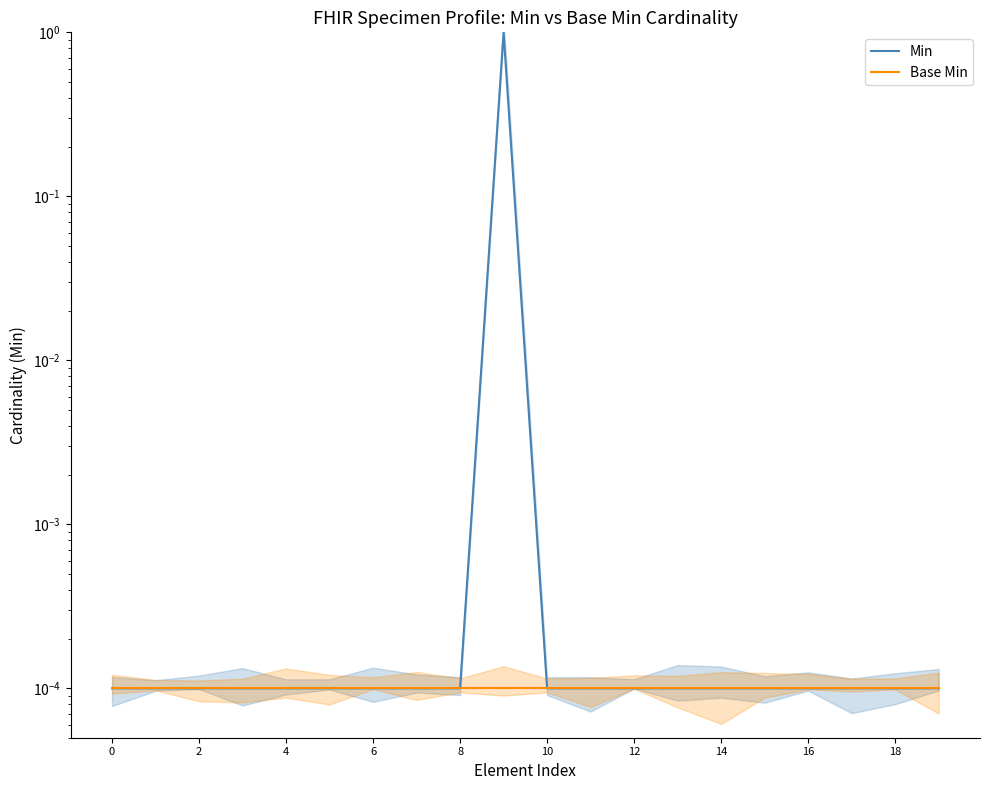

What are all the series names shown in the legend?

Min, Base Min